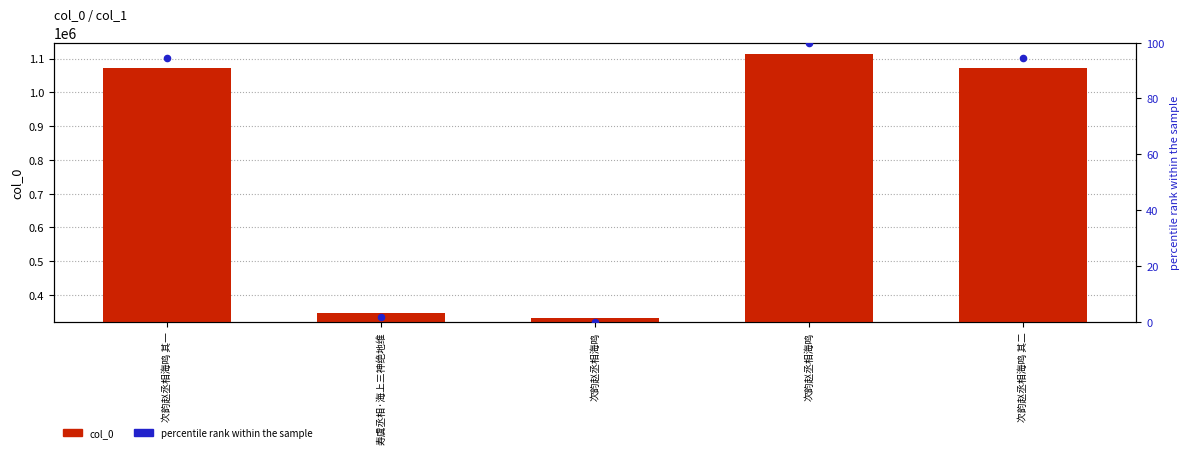

Which series has the largest Y range (max minus min)?

col_0